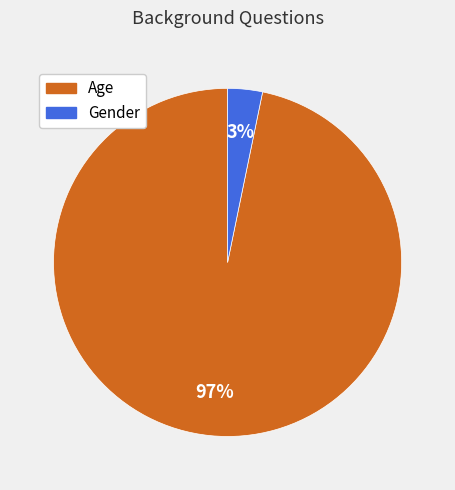

Does Age account for over 50% of the chart?

Yes